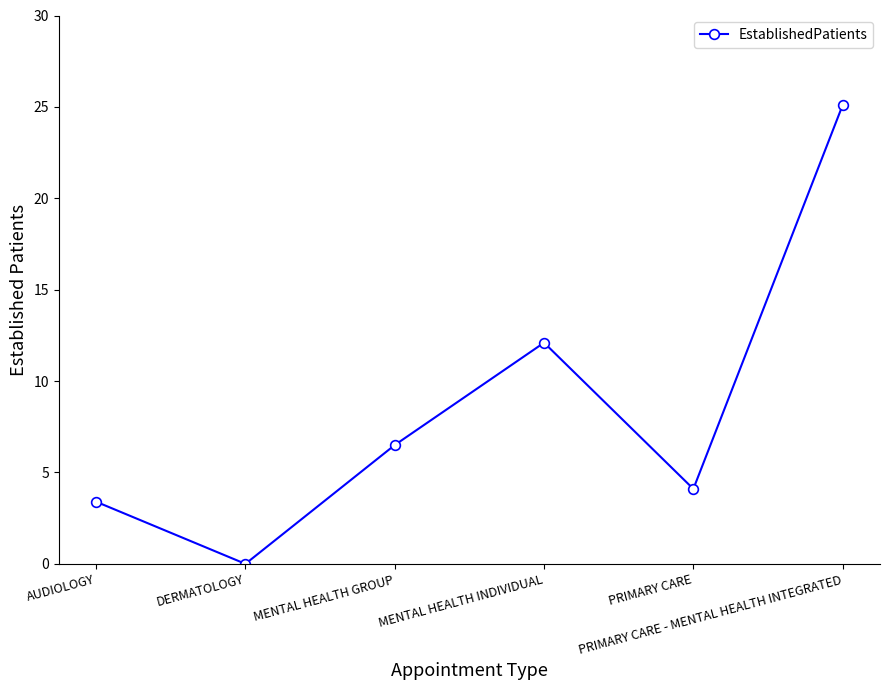

Is this an area chart (filled region under the line)?

No